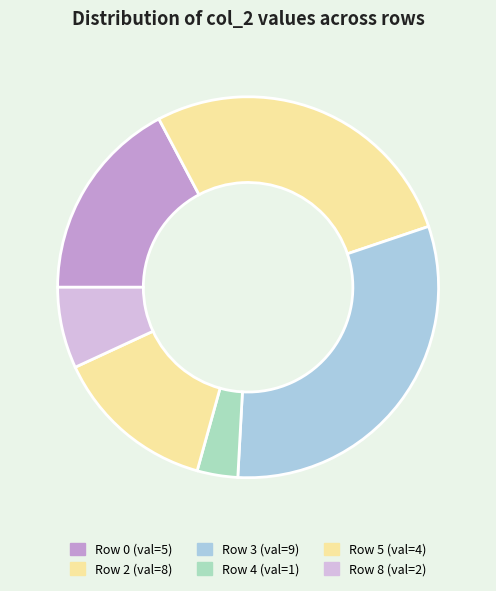

How many slices are in this pie chart?

6